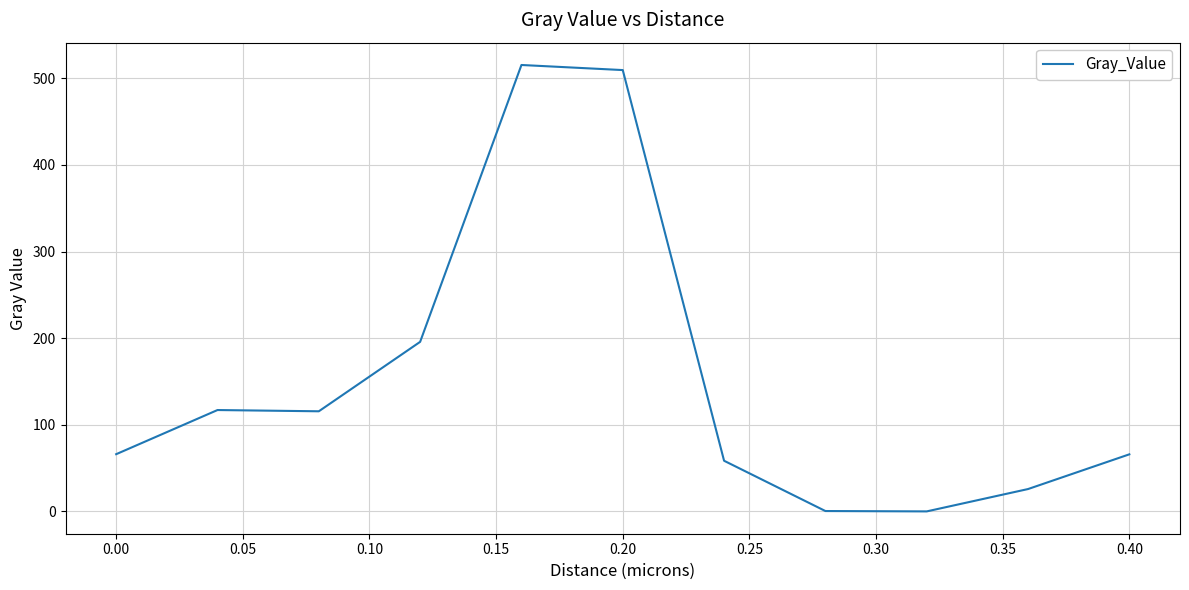

What is the difference between the maximum and minimum values?

515.5